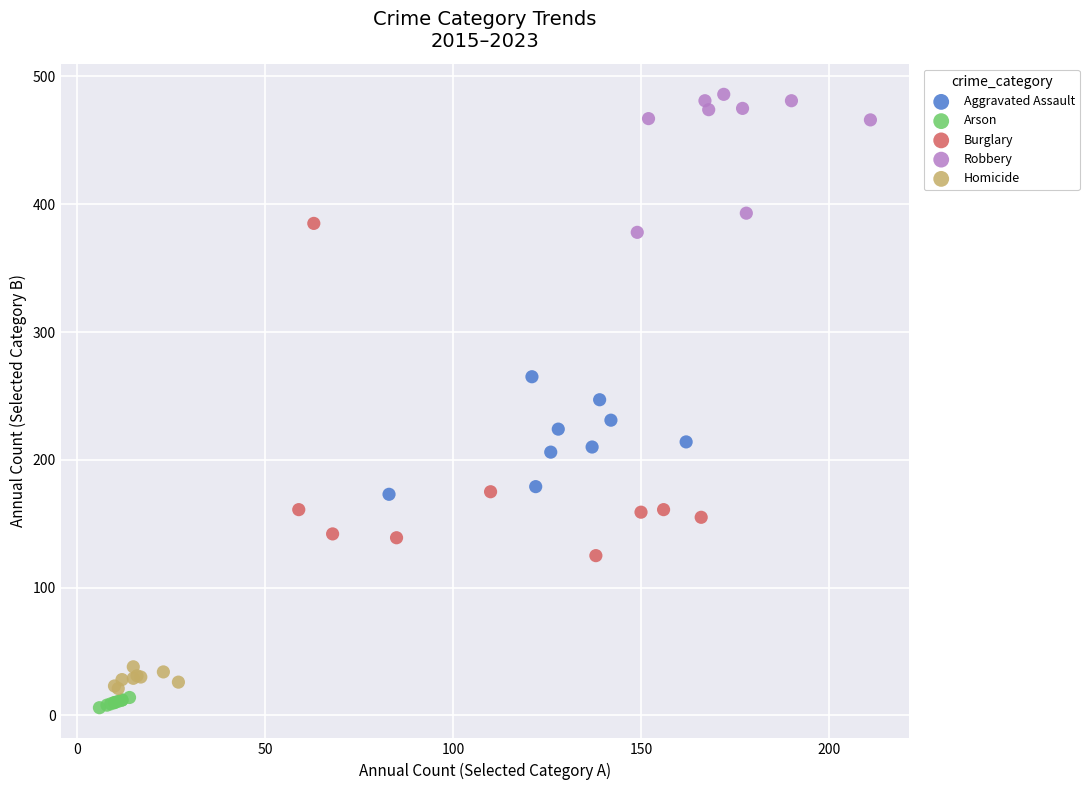

Which series has the widest spread of Y values?

Burglary